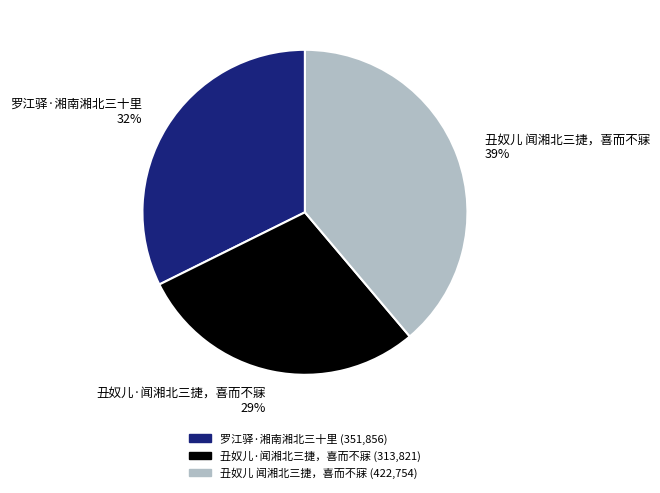

To the nearest percent, what is the difference between the 丑奴儿 闻湘北三捷，喜而不寐 and 罗江驿·湘南湘北三十里 slice percentages?

7%